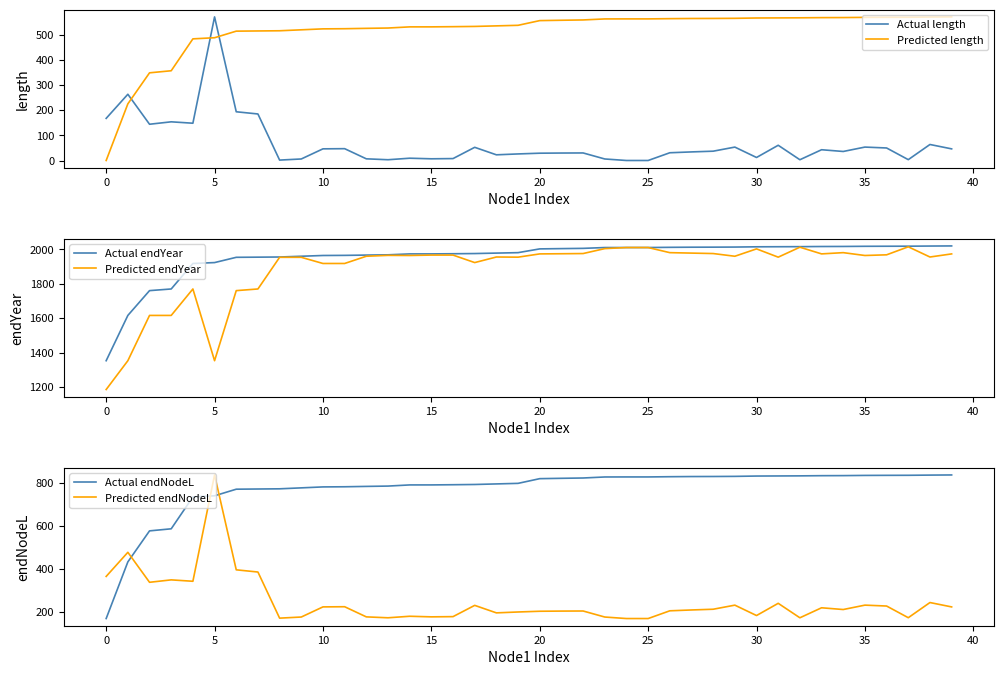

Which series has the largest range (max minus min)?

Predicted endYear